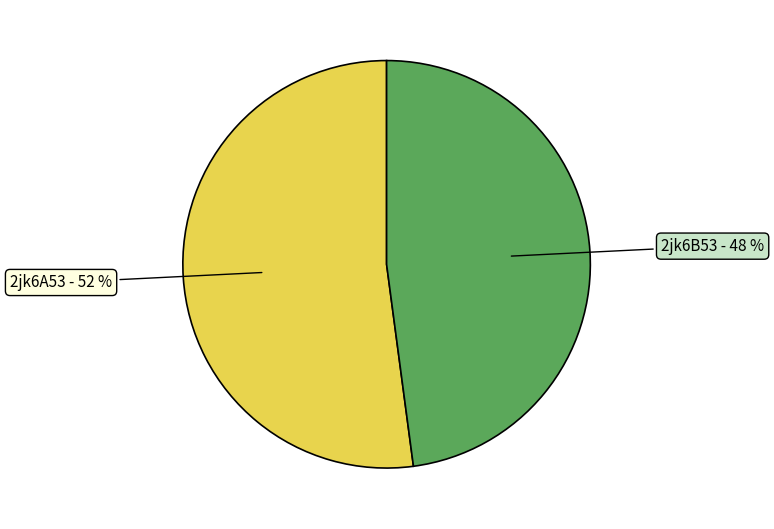

To the nearest percent, what is the average slice percentage?

50%